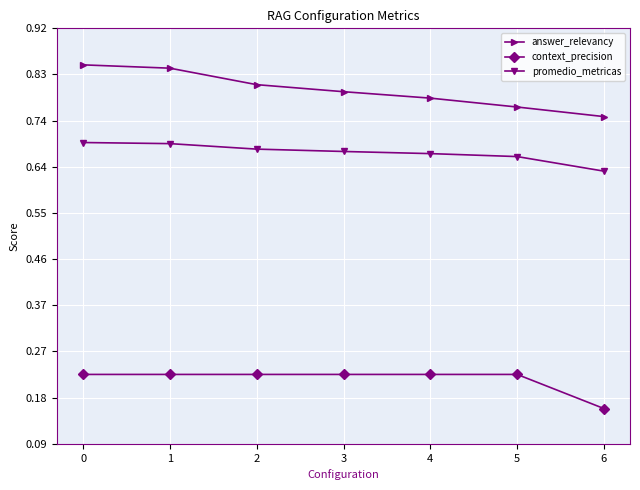

What is the difference between the maximum and minimum values in the answer_relevancy series?

0.1